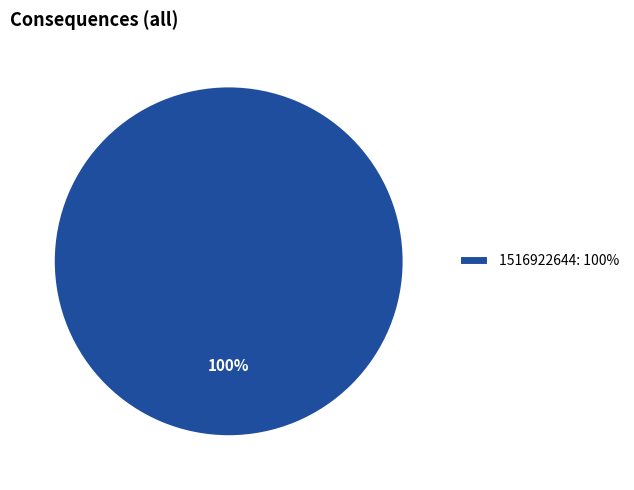

Count the number of slices in the pie.

1